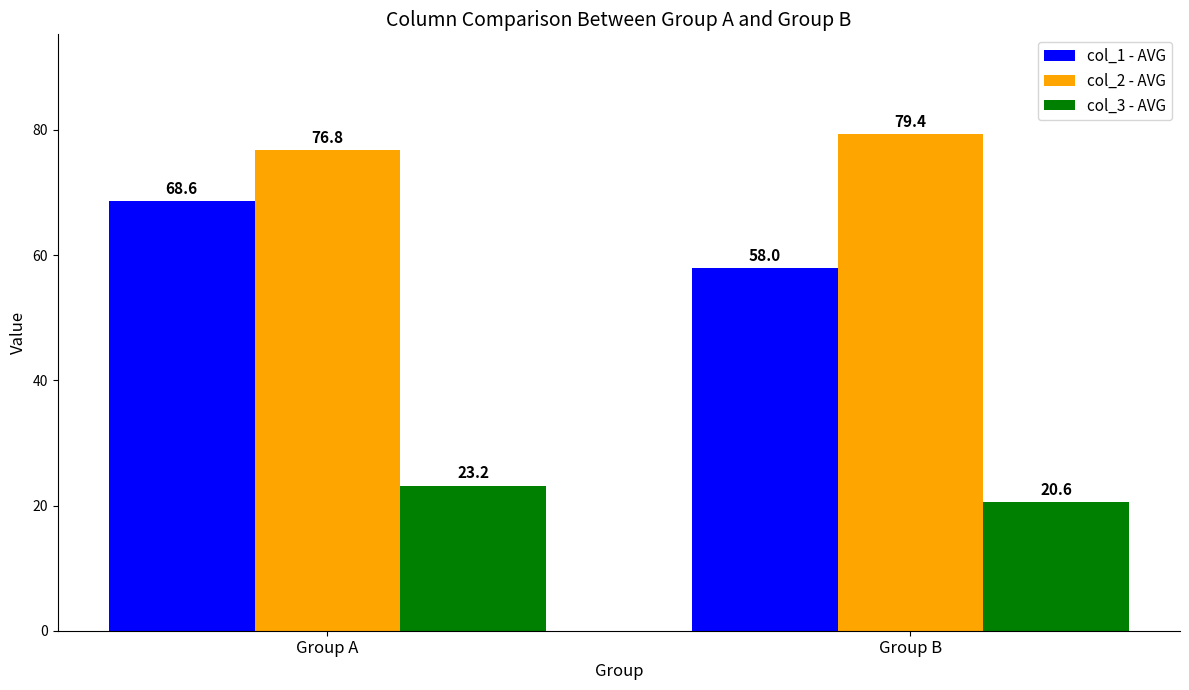

Which series changed the most between Group A and Group B?

col_1 - AVG